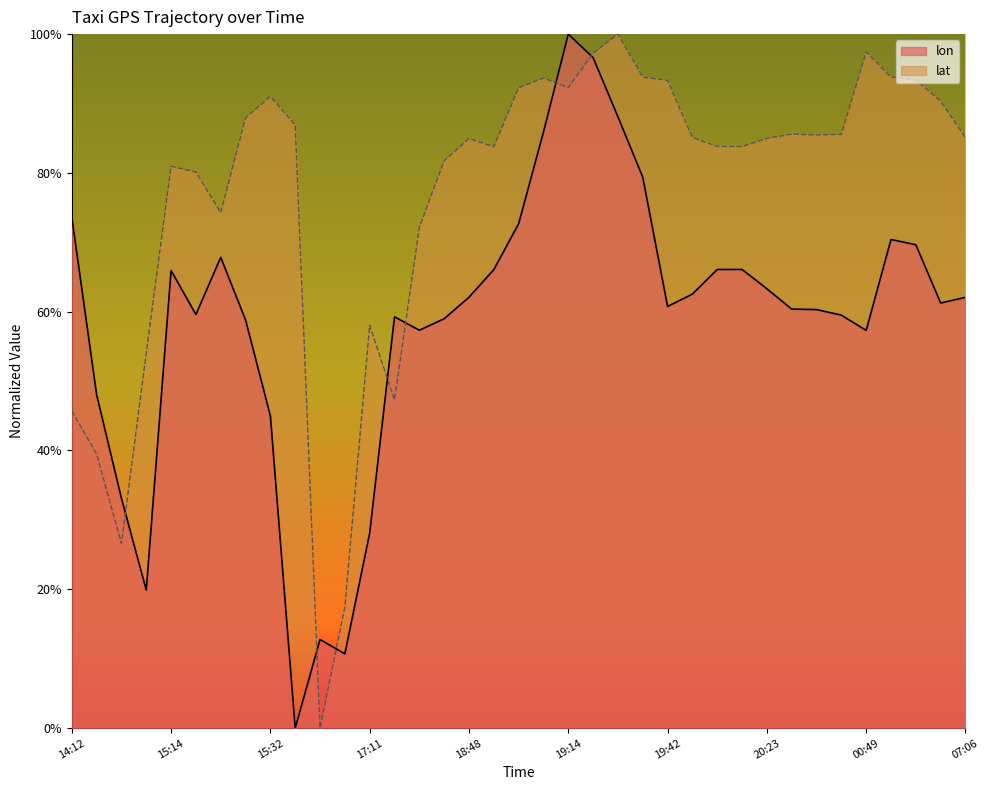

At which label does lat reach its minimum?

16:49